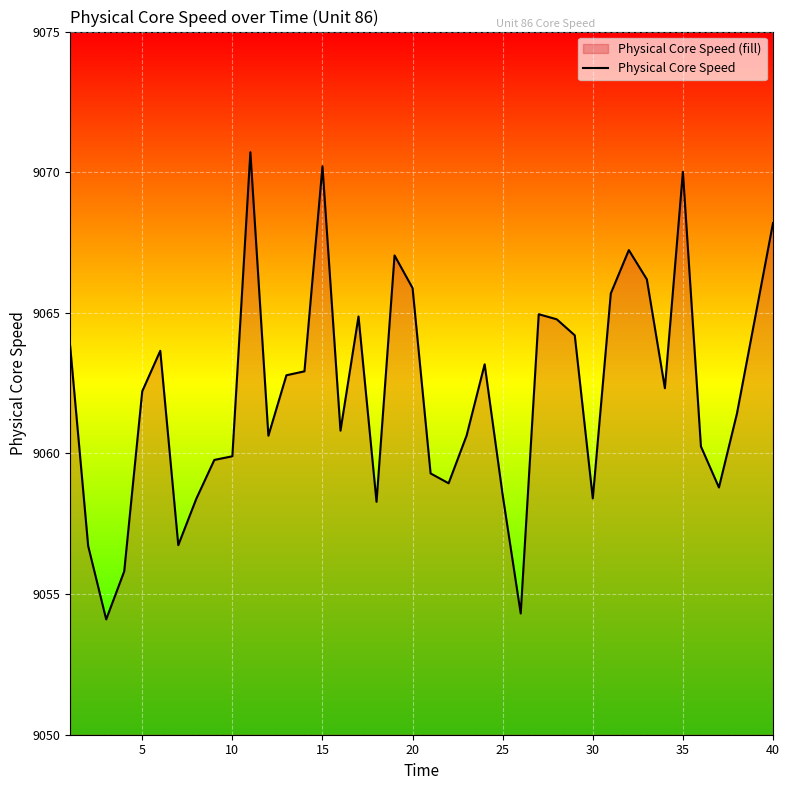

What is the difference between the maximum and minimum values?

16.6